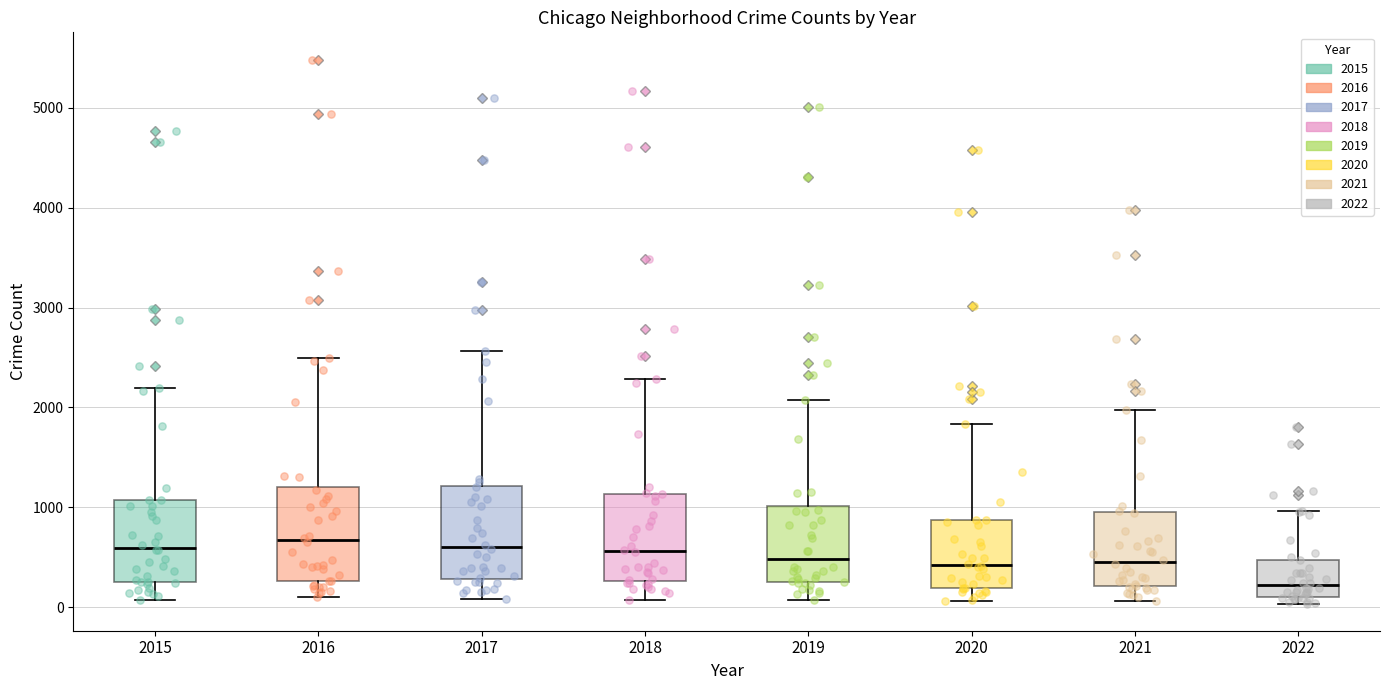

Reading left to right, read every box against the y-axis: the position of its median line, the range the box covers, and the ends of its whiskers. The values are not printed on the chart, so give them approximately, as read against the axis.

2015: median 600, box 300 to 1100, whiskers 100 to 2200
2016: median 700, box 300 to 1200, whiskers 100 to 2500
2017: median 600, box 300 to 1200, whiskers 100 to 2600
2018: median 600, box 300 to 1100, whiskers 100 to 2300
2019: median 500, box 300 to 1000, whiskers 100 to 2100
2020: median 400, box 200 to 900, whiskers 100 to 1800
2021: median 500, box 200 to 1000, whiskers 100 to 2000
2022: median 200, box 100 to 500, whiskers 0 to 1000